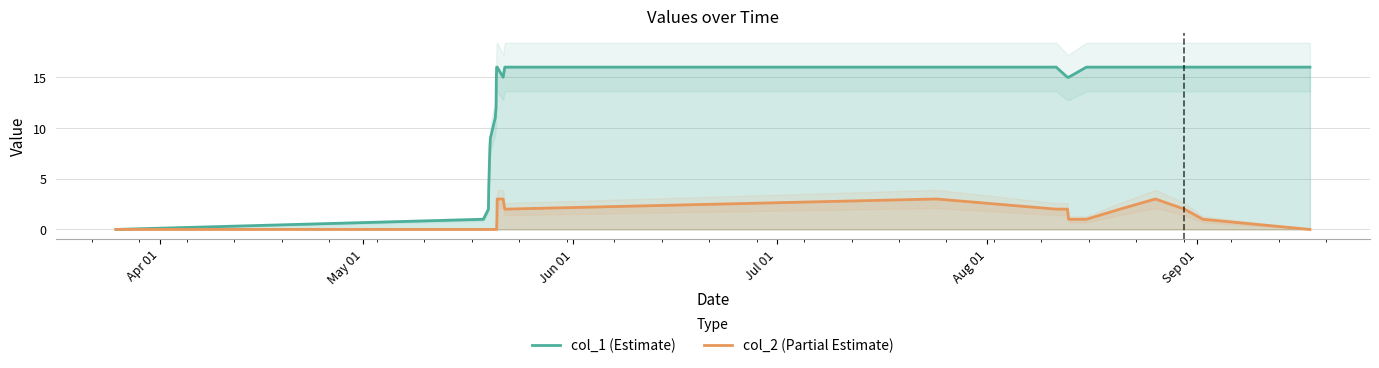

How many interior local peaks does the col_2 (Partial Estimate) series have?

2